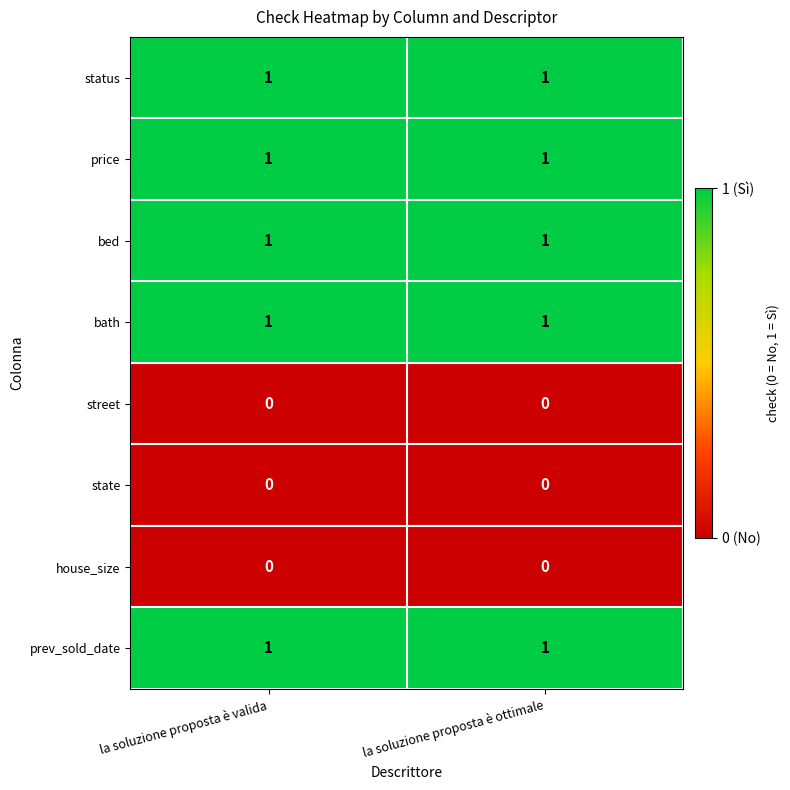

The street series shows 0 at la soluzione proposta è valida. True or false?

True